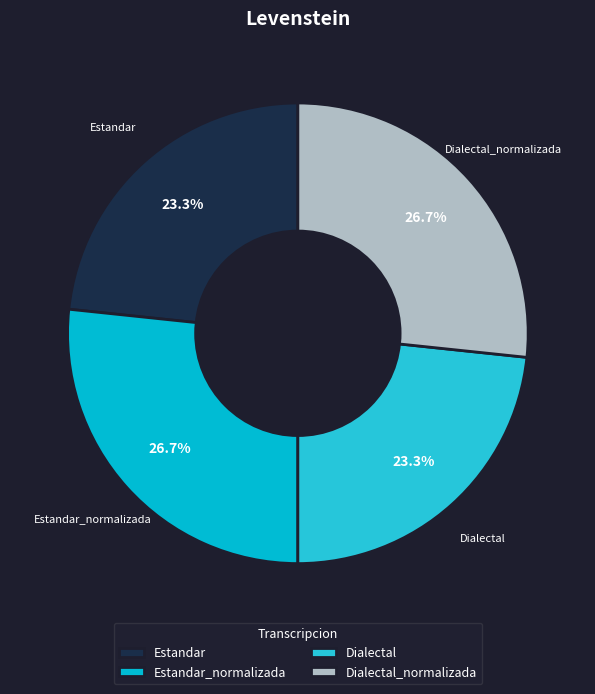

Count the number of slices in the pie.

4